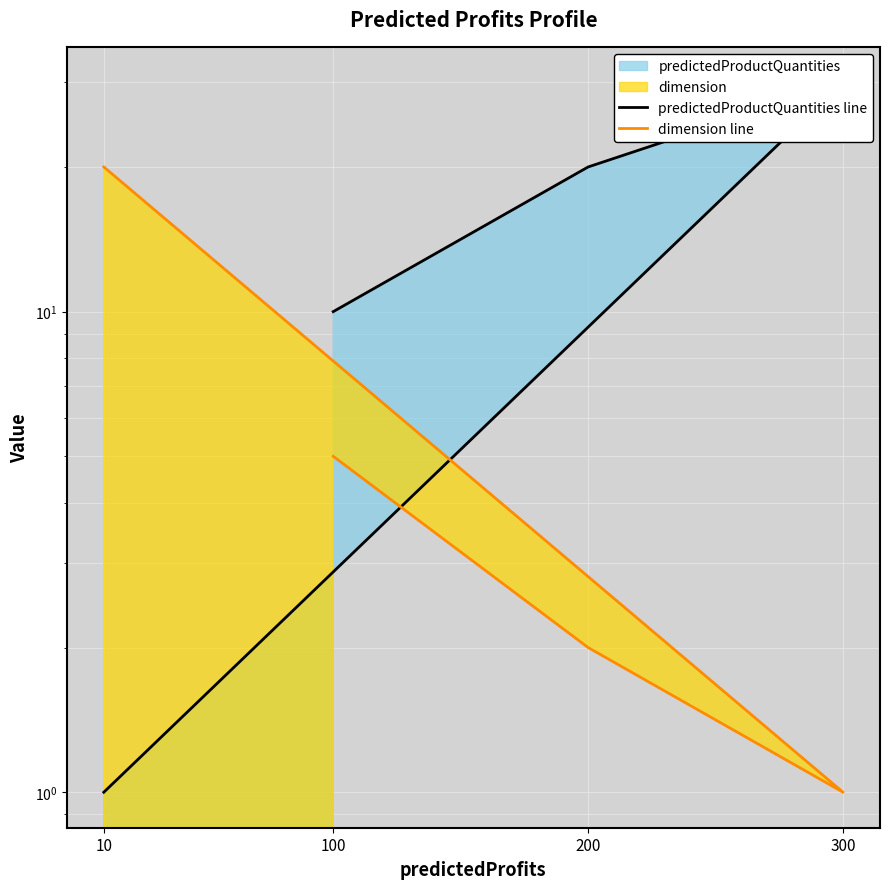

At how many categories does at least one series exceed 16?

3